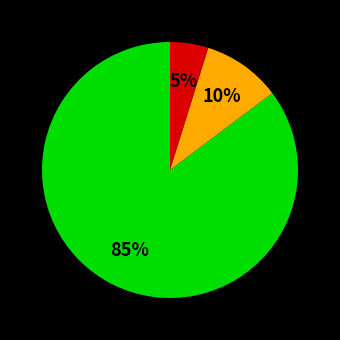

How many slices are in this pie chart?

3